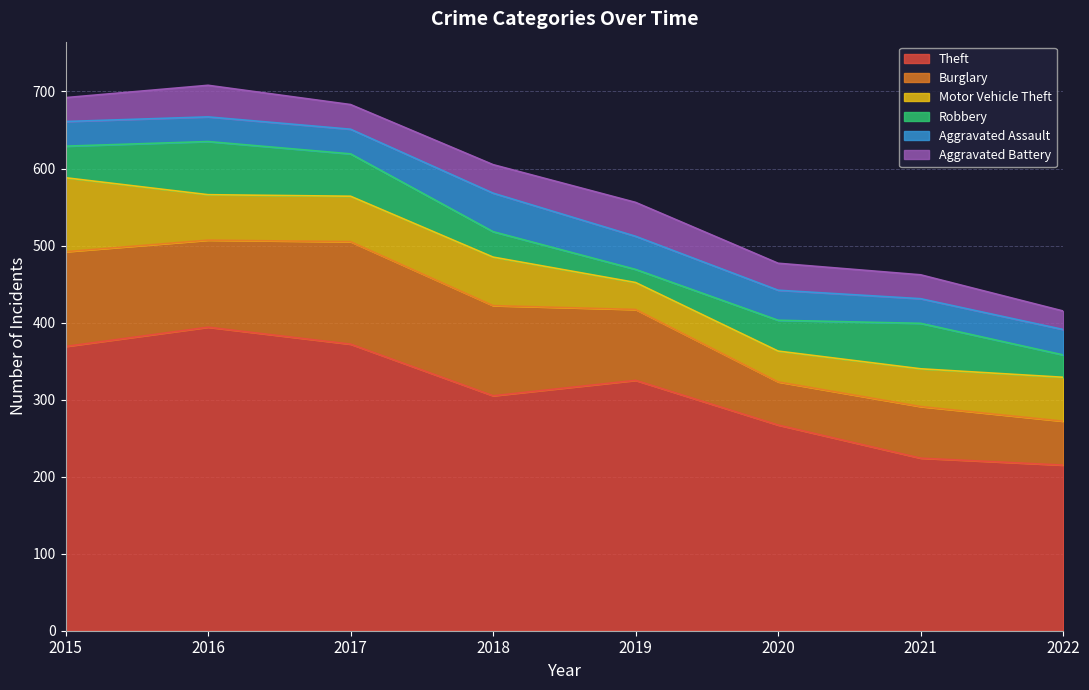

Read the Robbery value at 2016, to the nearest 10.

70